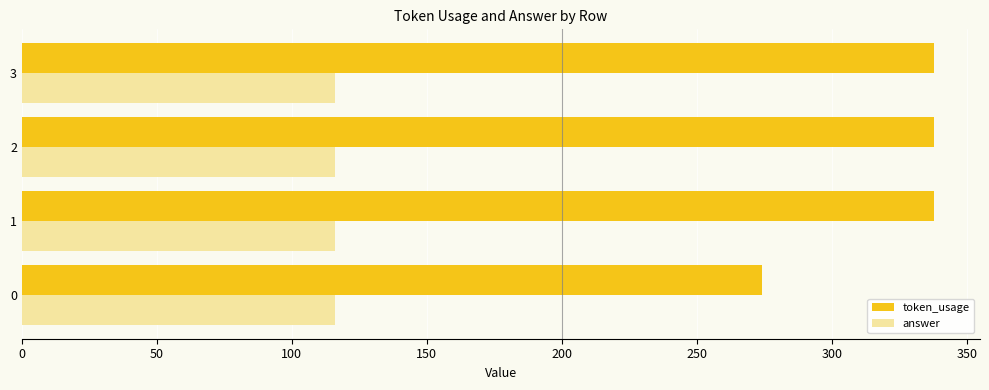

Rank the series by their maximum value, from highest to lowest.

token_usage, answer